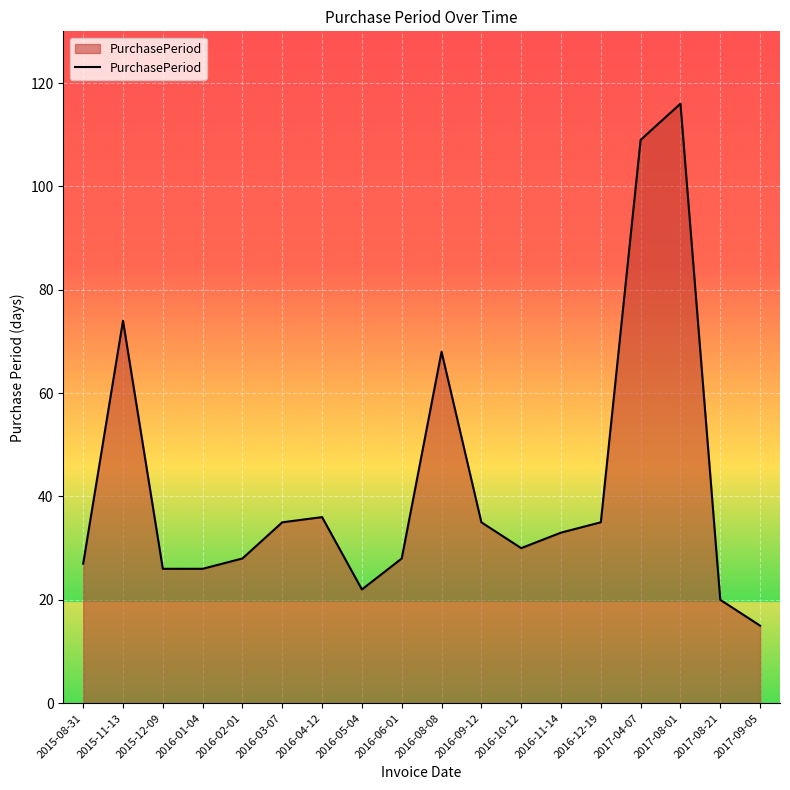

What position from the left is 2016-01-04?

4